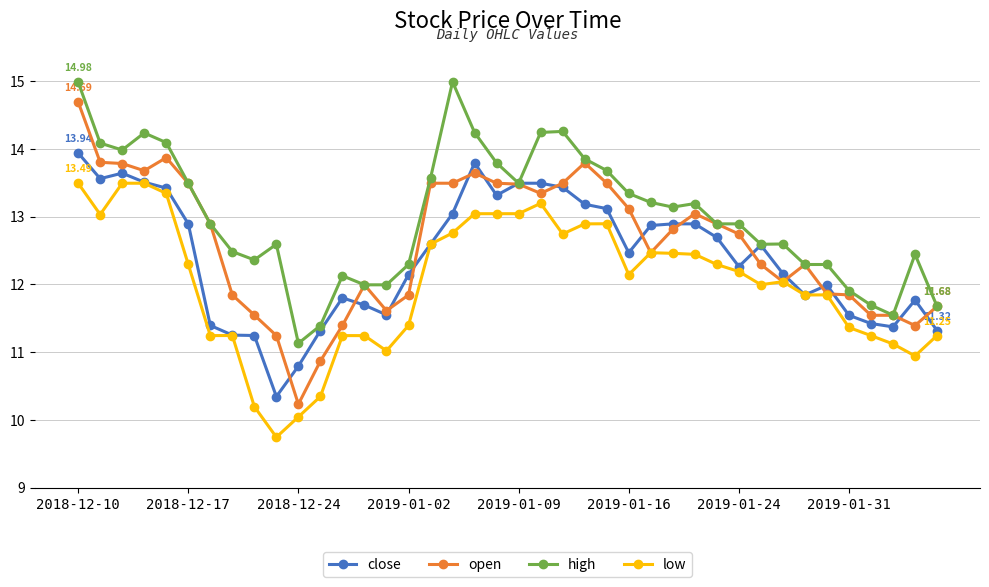

What is the difference between the second highest and minimum values in the low series?

3.7